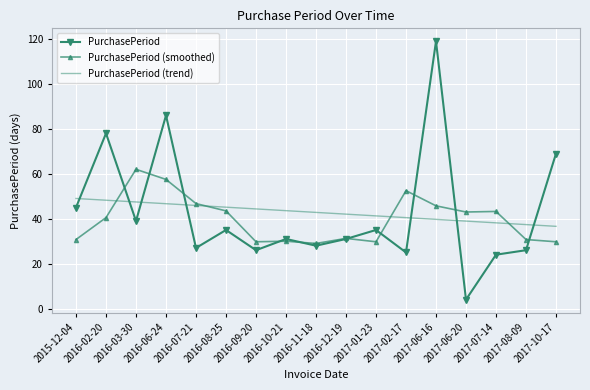

What is the difference between the highest and lowest values at 2016-02-20?

37.5